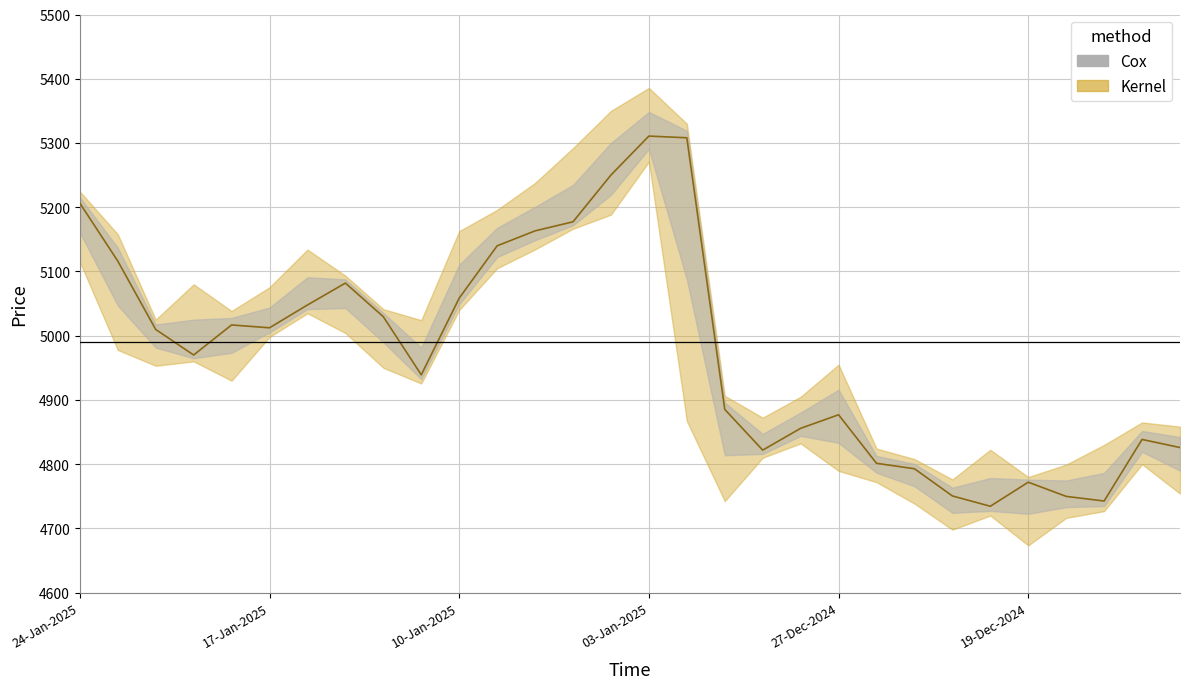

True or false: close and HIGH intersect in this chart.

False